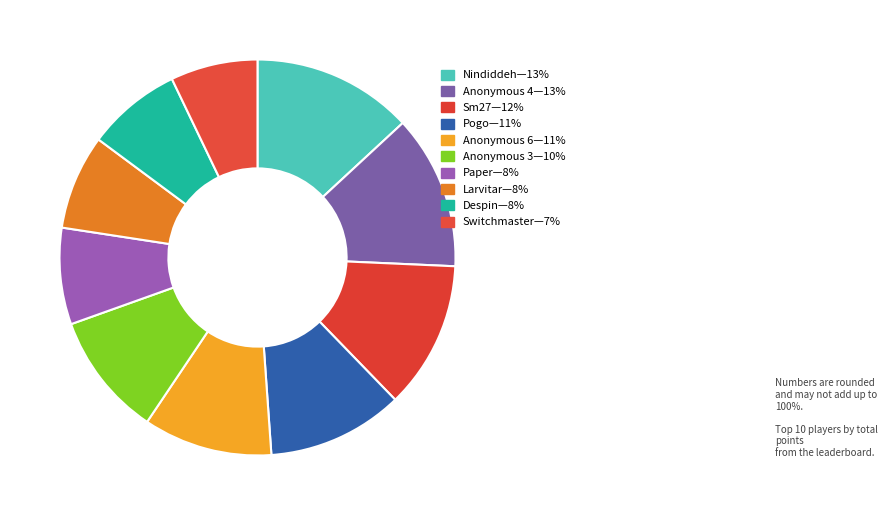

How many segments does this pie chart have?

10